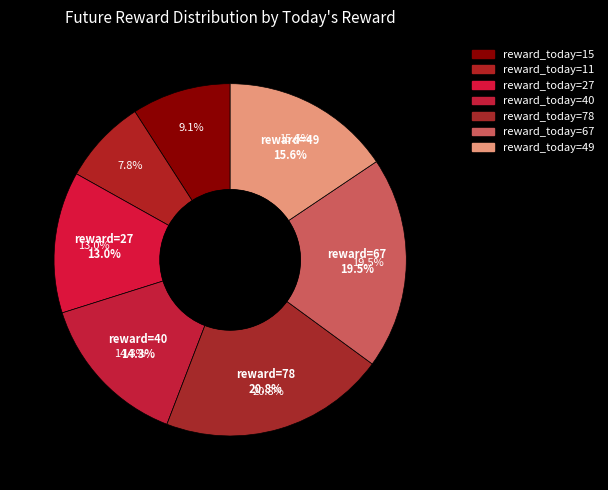

What percentage is the 11 slice, to the nearest percent?

8%